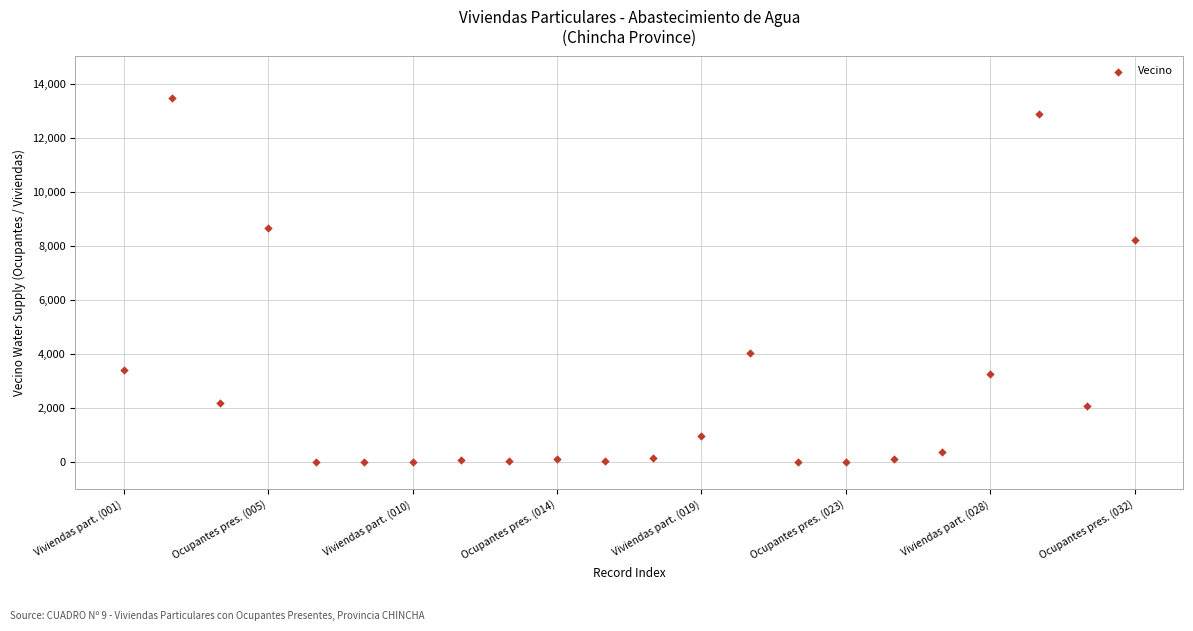

What Y value in the scatter plot is closest to 6732?

8222